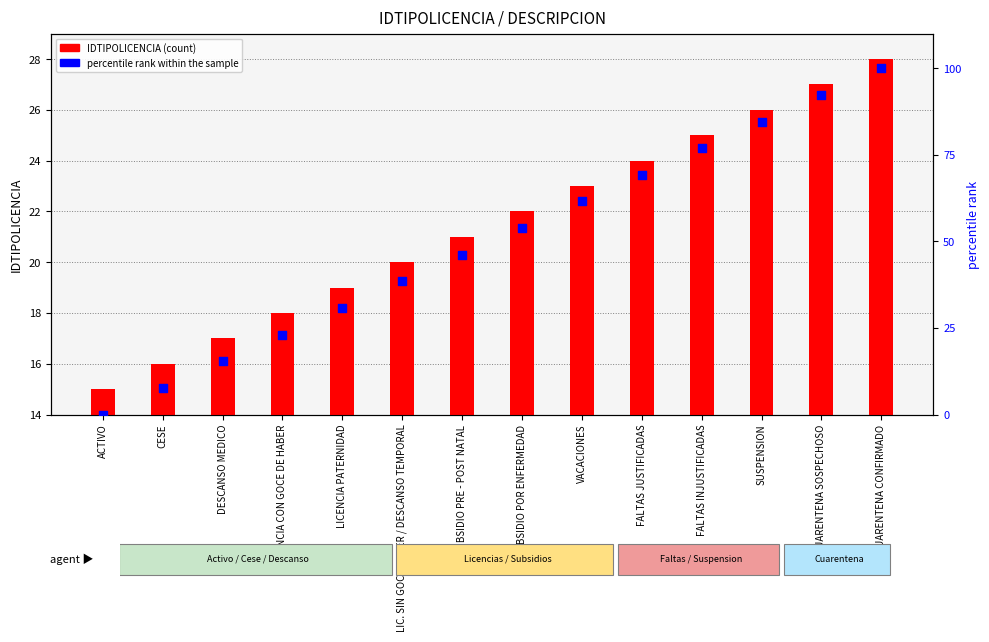

Which series contains the highest Y value?

percentile rank within the sample